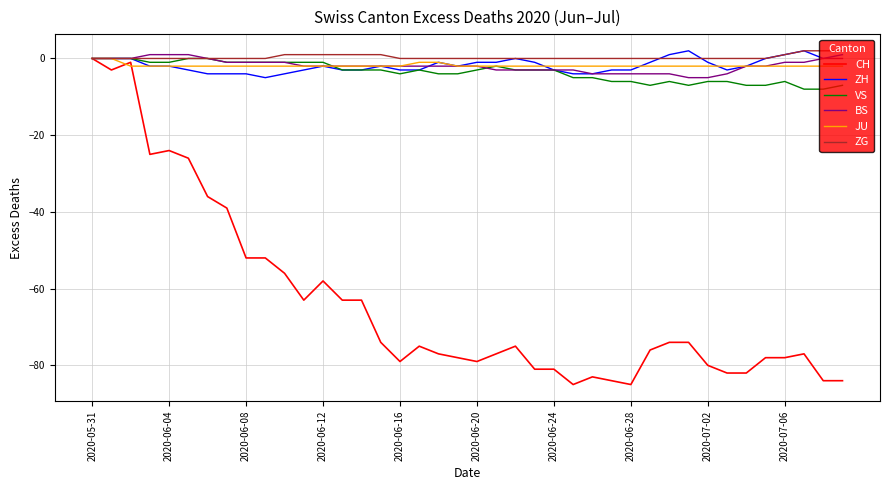

Which series has the widest spread of values?

CH